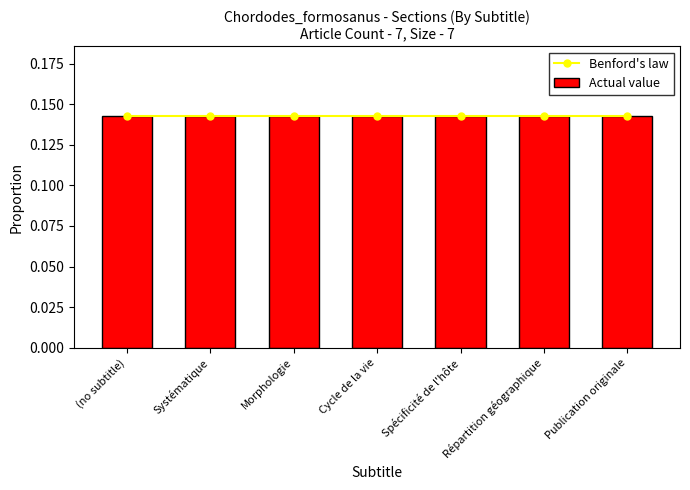

List the labels in order of Benford's law value, largest first.

(no subtitle), Systématique, Morphologie, Cycle de la vie, Spécificité de l'hôte, Répartition géographique, Publication originale